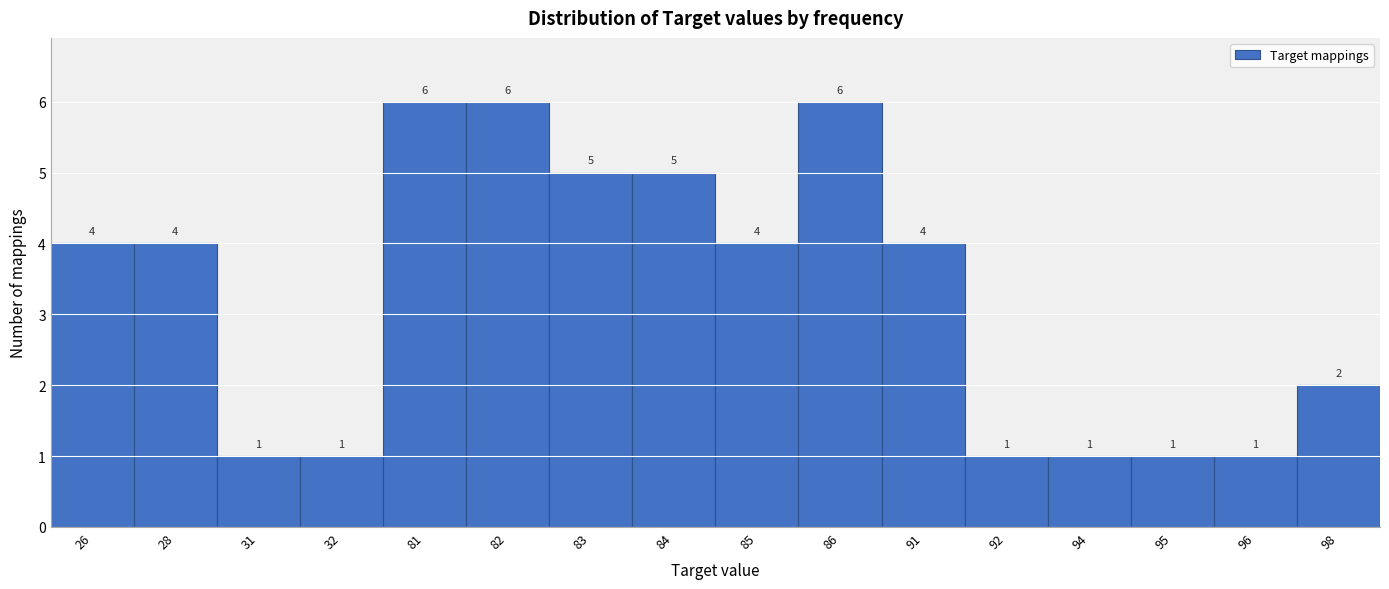

Reading left to right, list all the values displayed in this chart.

4	4	1	1	6	6	5	5	4	6	4	1	1	1	1	2